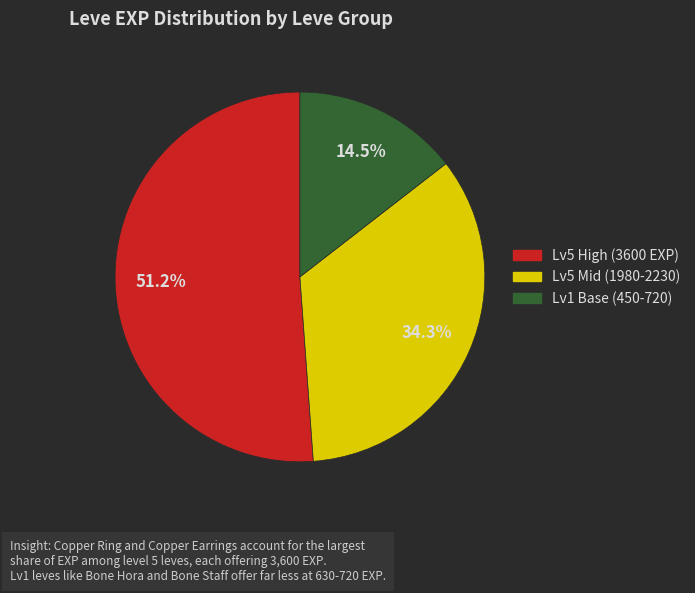

Is there a majority slice in this chart?

Yes